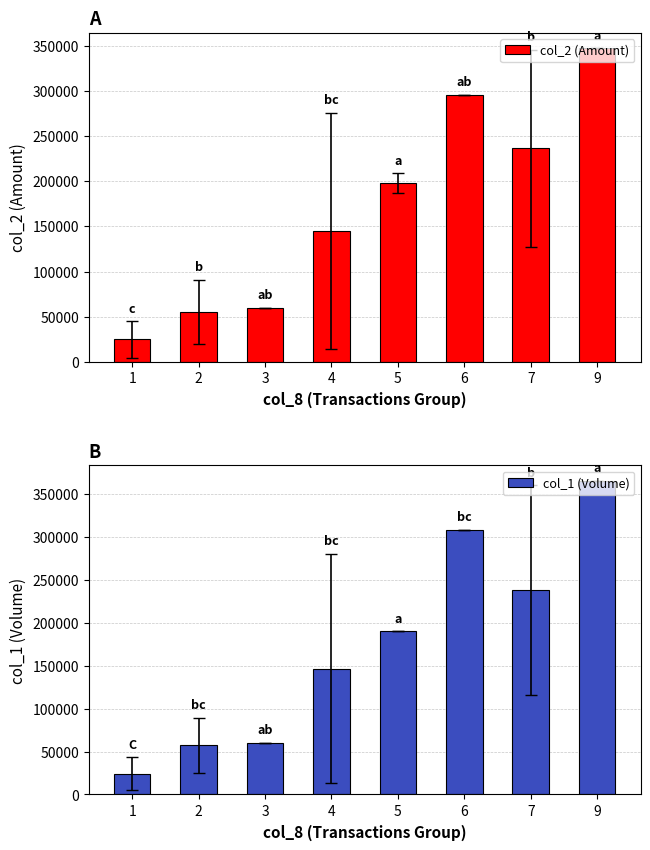

What is the value of the col_2 (Amount) bar at the 3rd from the left?

59400.0